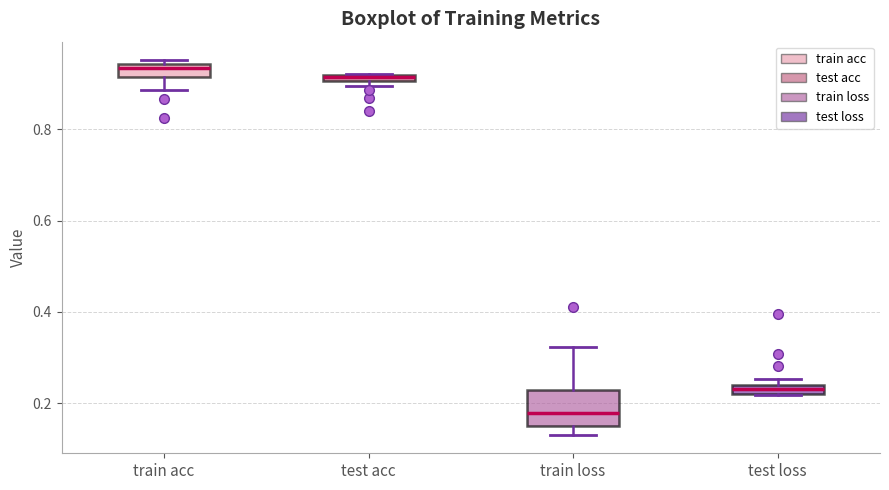

Where does the median line of the box for train loss sit on the y-axis? The values are not printed on the chart, so give them approximately, as read against the axis.

0.18